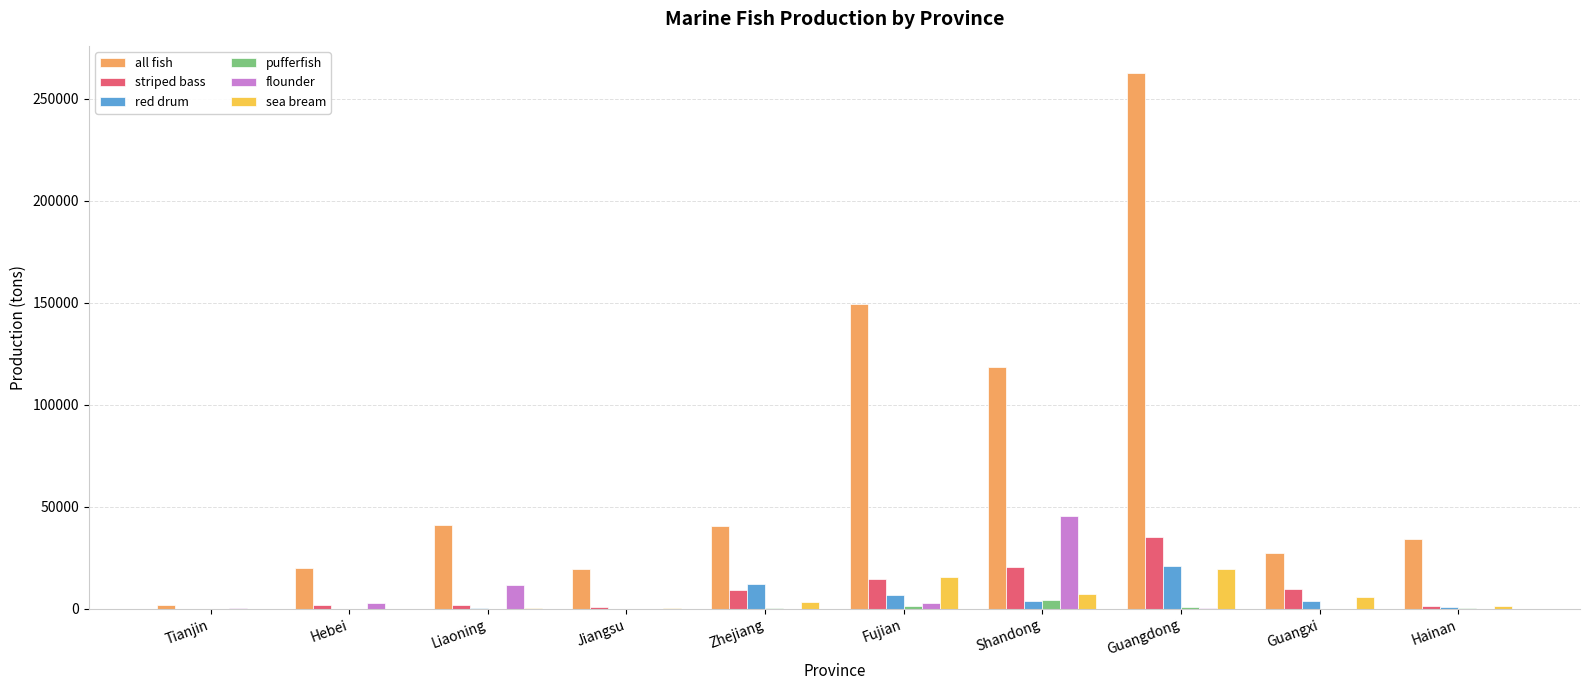

What is the sum of all pufferfish values?

6428